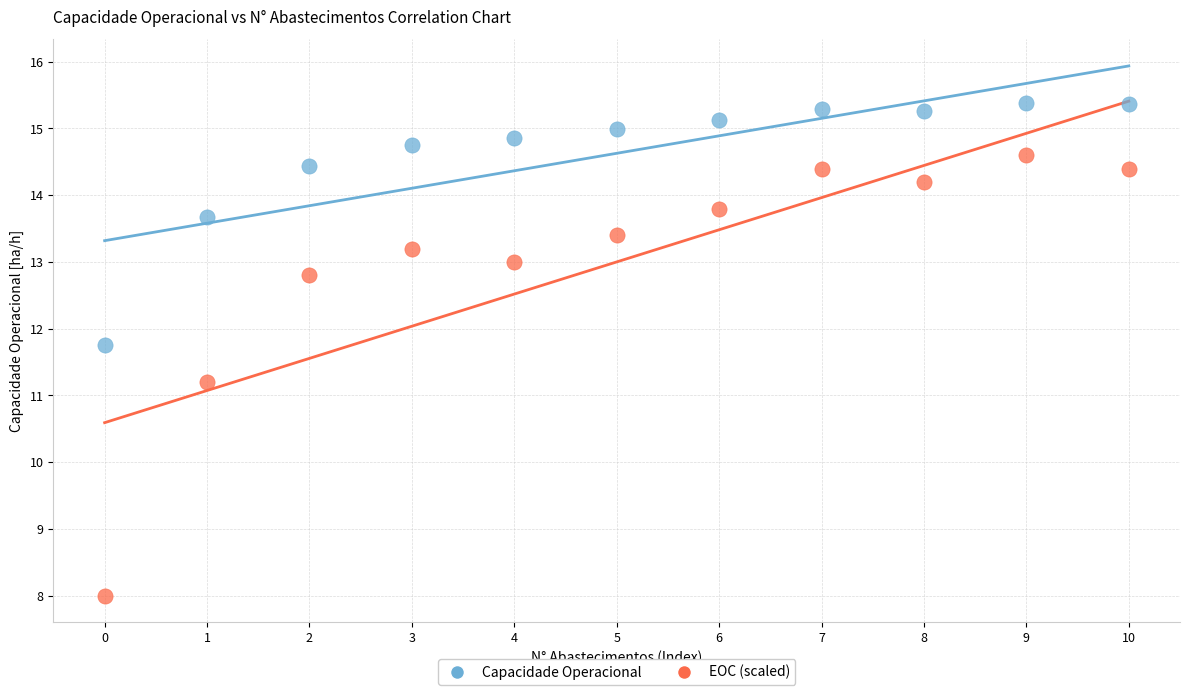

Across all series, what Y value is closest to 11?

11.2